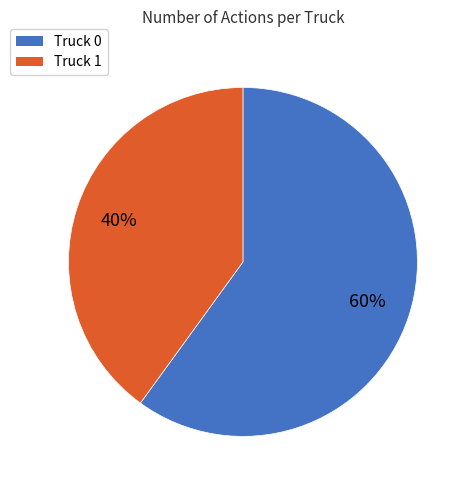

Rank the categories by value from highest to lowest.

Truck 0, Truck 1